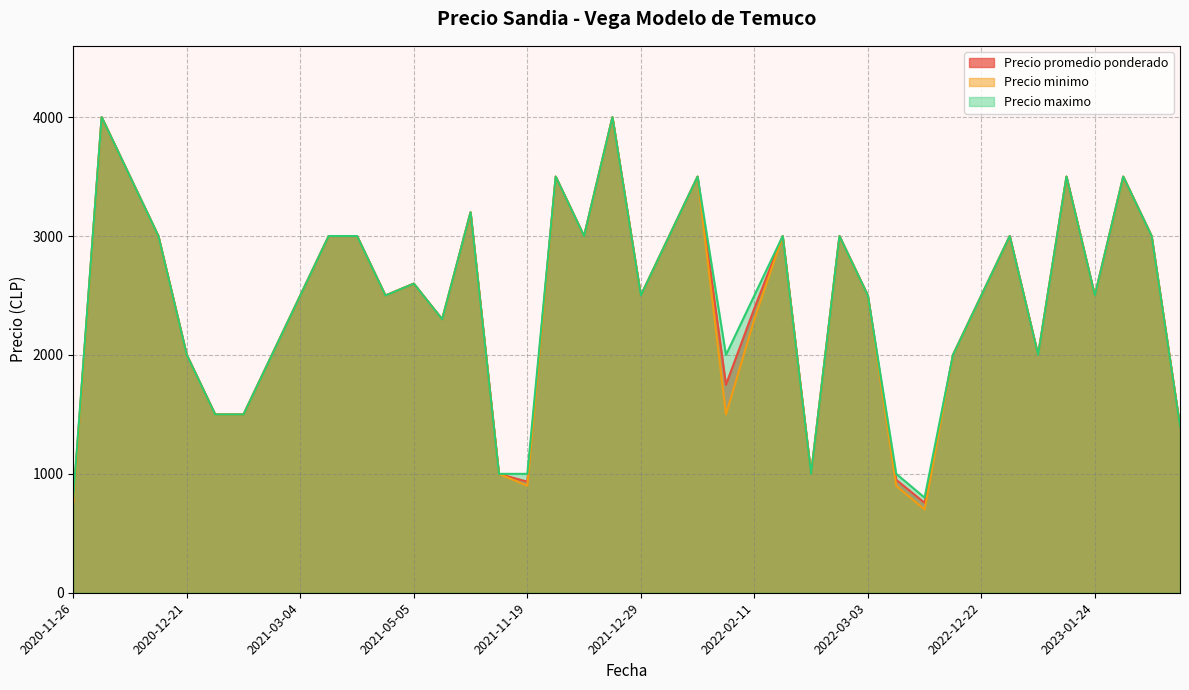

True or false: Precio minimo and Precio promedio ponderado cross at least once.

False